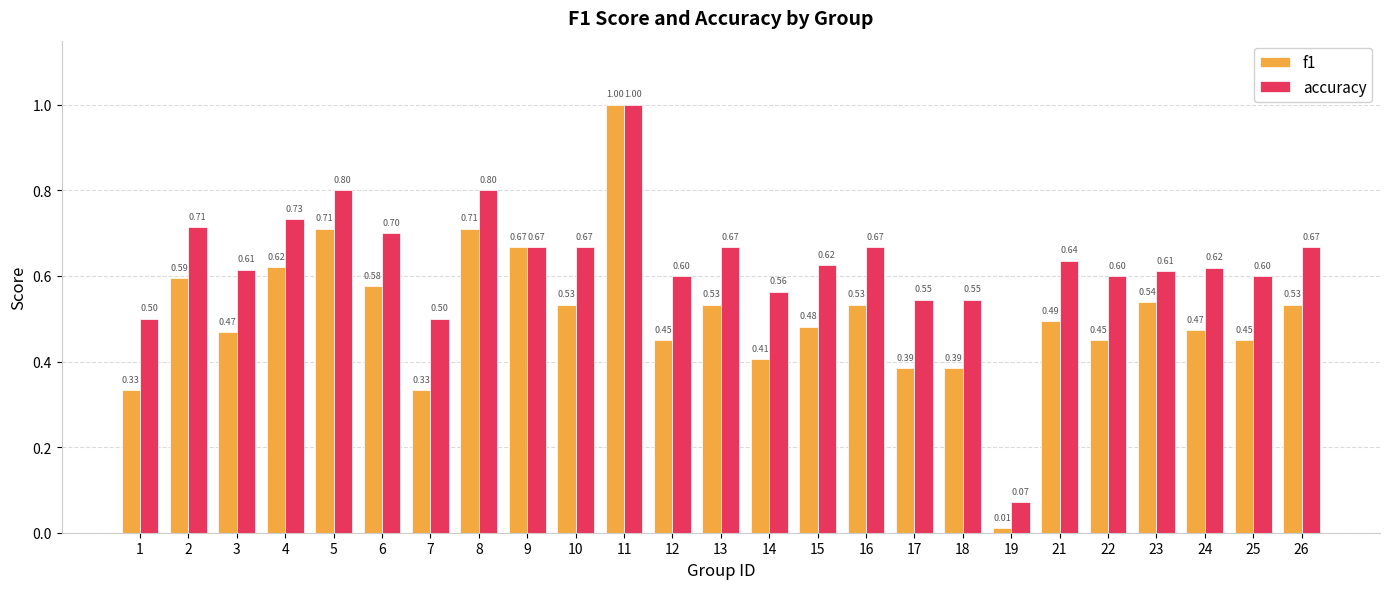

Rank the series by their average value, from highest to lowest.

accuracy, f1